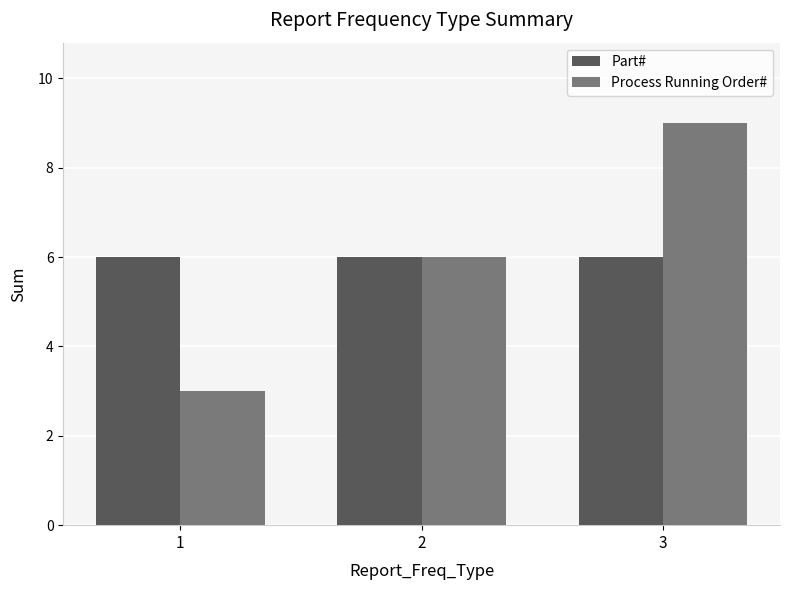

The value of Part# at 3 is 9. True or false?

False